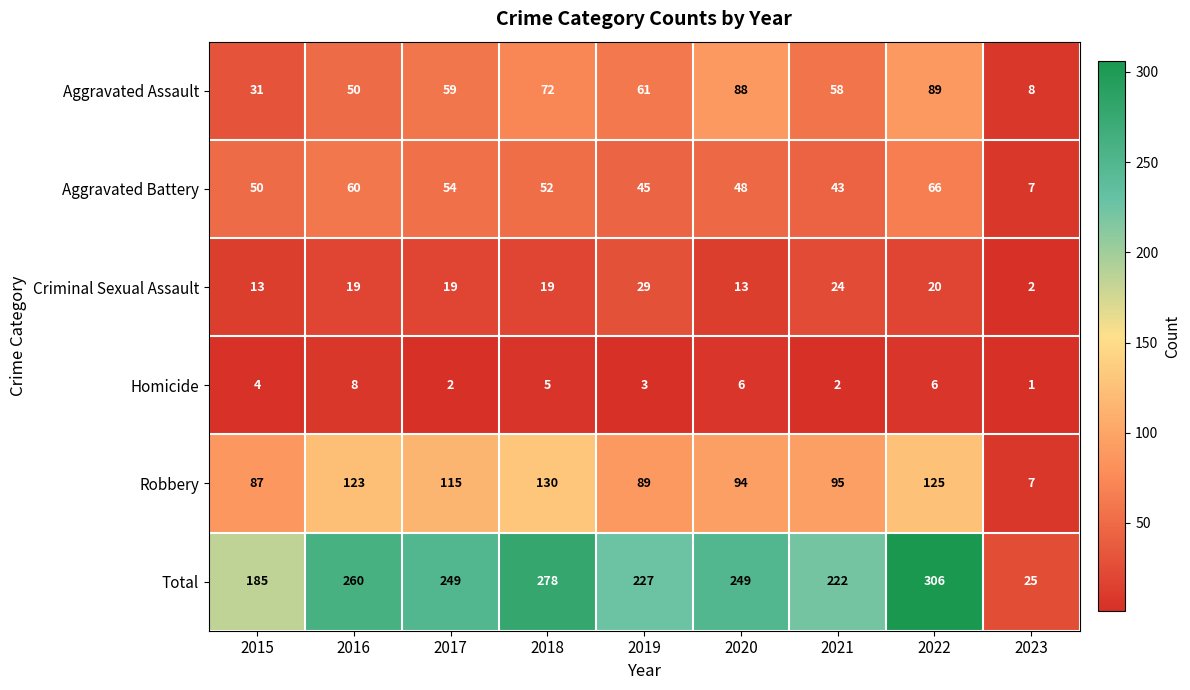

Rank the series at 2016 from highest to lowest value.

Total, Robbery, Aggravated Battery, Aggravated Assault, Criminal Sexual Assault, Homicide